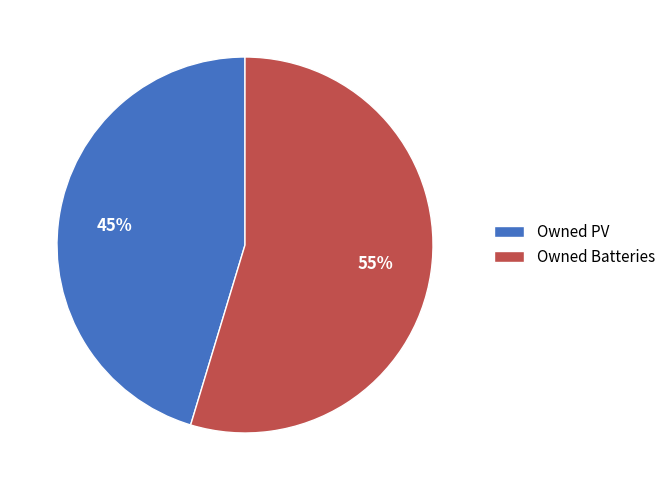

How many slices are in this pie chart?

2